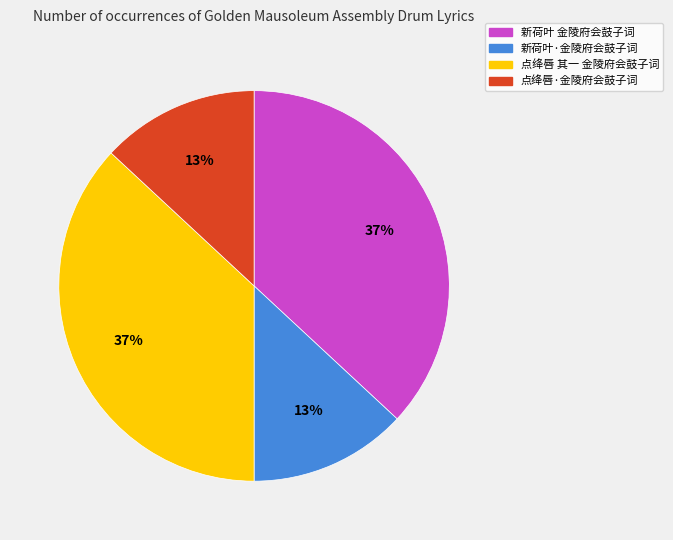

To the nearest percent, what percentage of the pie is 新荷叶 金陵府会鼓子词?

37%